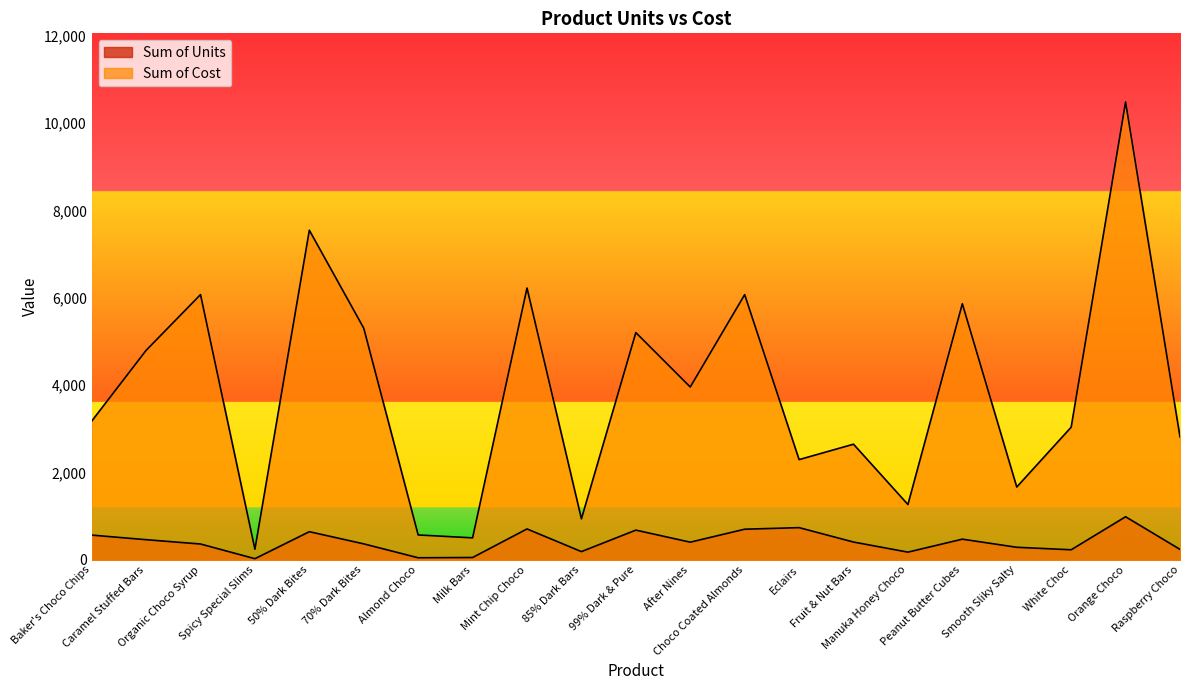

How many categories are shown in the chart?

21